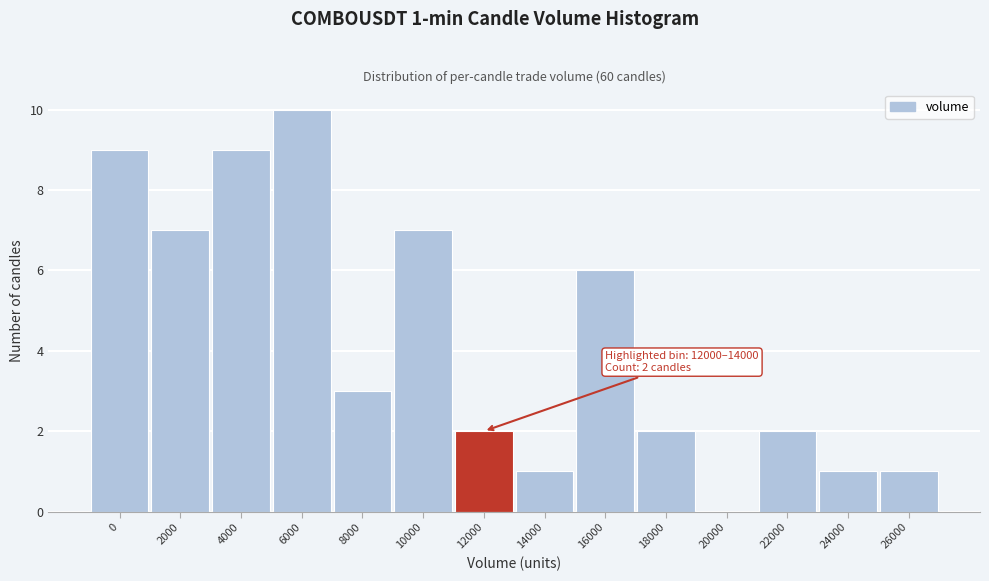

Reading left to right, transcribe all the data shown in this chart.

0=9	2000=7	4000=9	6000=10	8000=3	10000=7	12000=2	14000=1	16000=6	18000=2	20000=0	22000=2	24000=1	26000=1